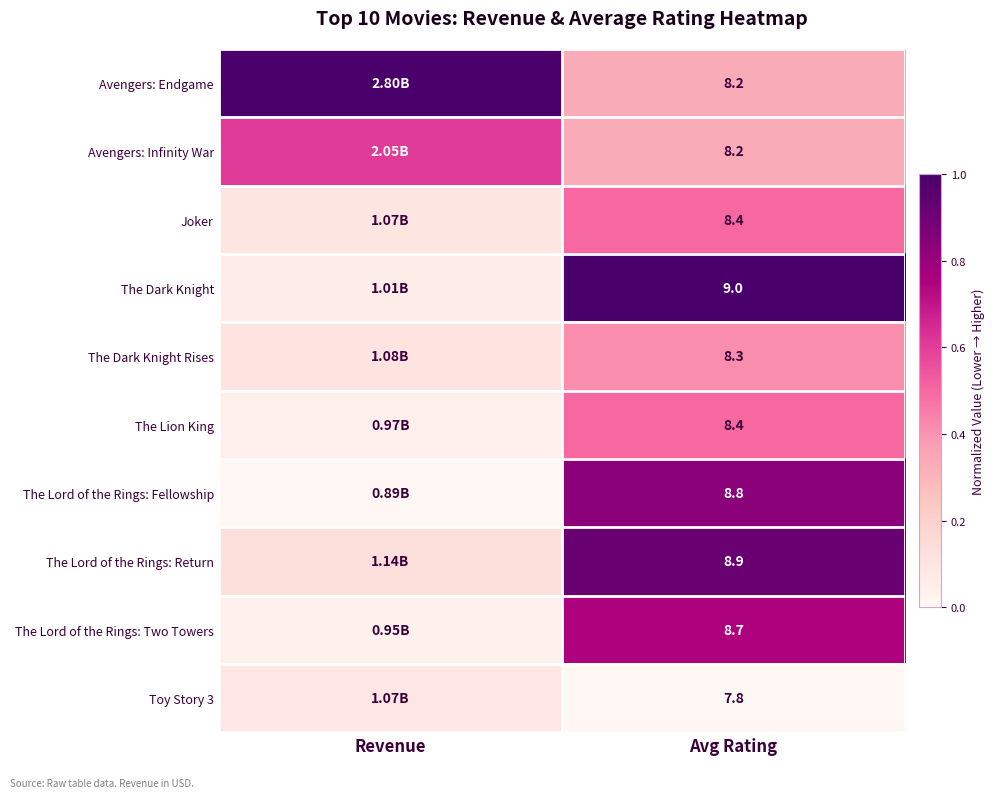

The value of The Dark Knight at Avg Rating is 0.3. True or false?

False